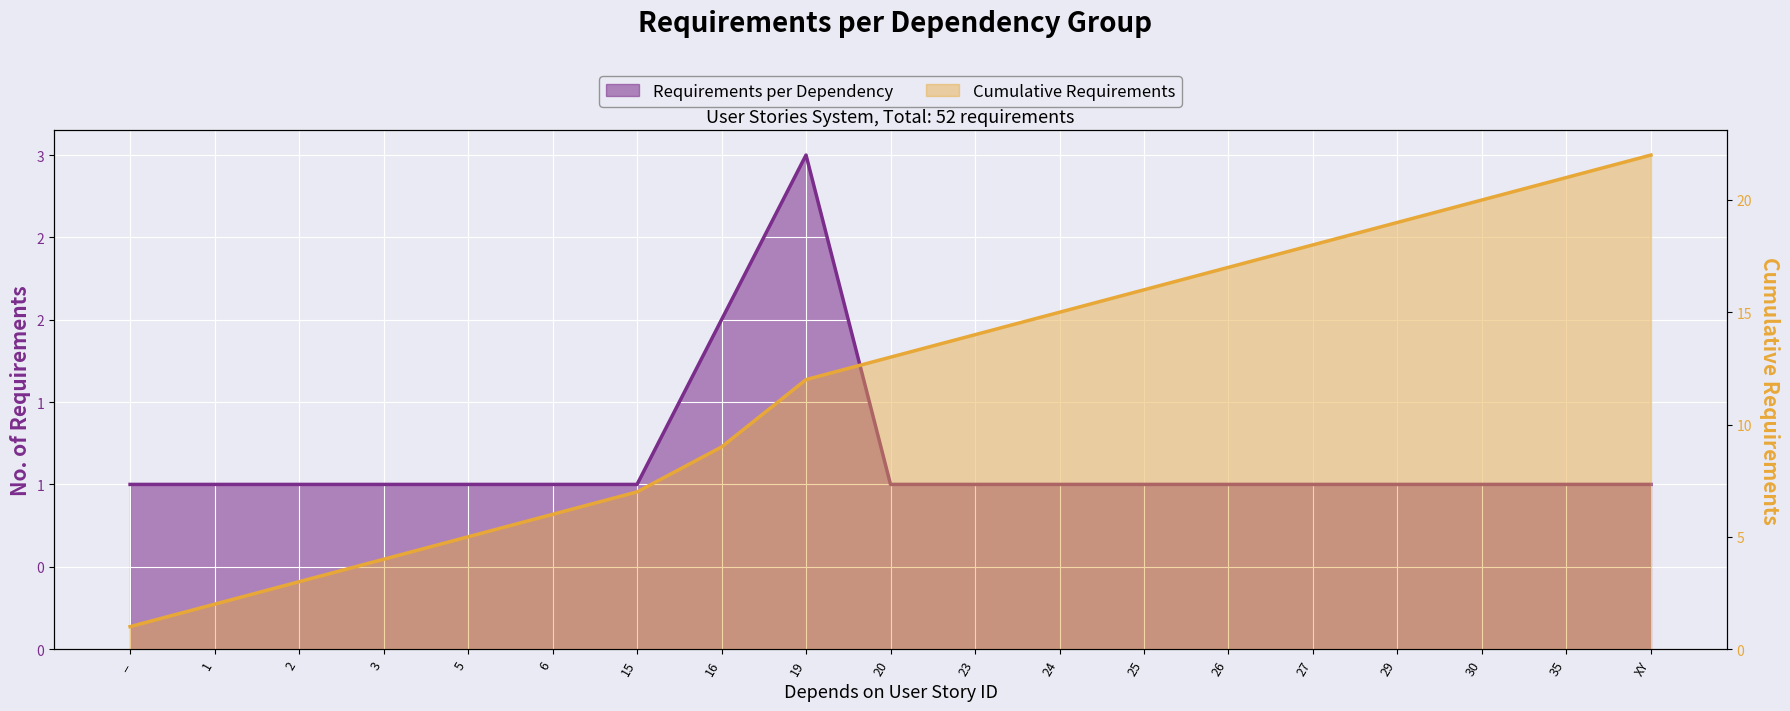

What is the label of the 11th point from the right?

19